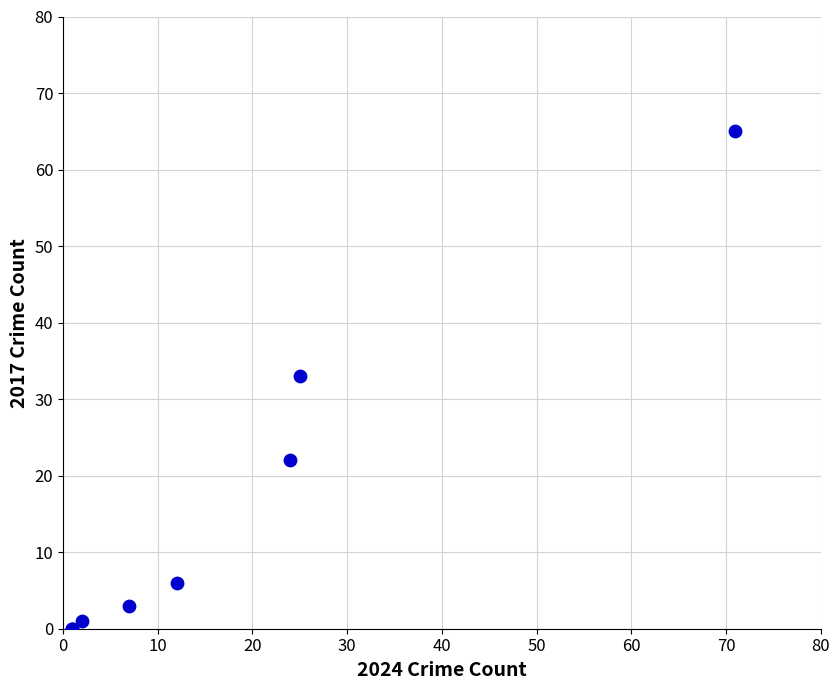

What Y value in the scatter plot is closest to 32?

33